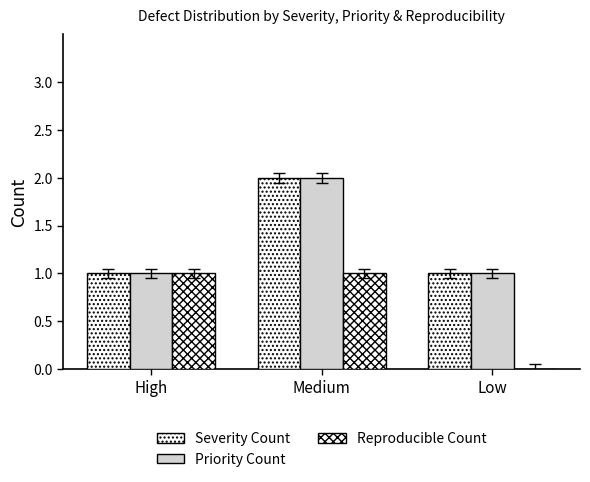

Does the chart contain stacked bars?

No